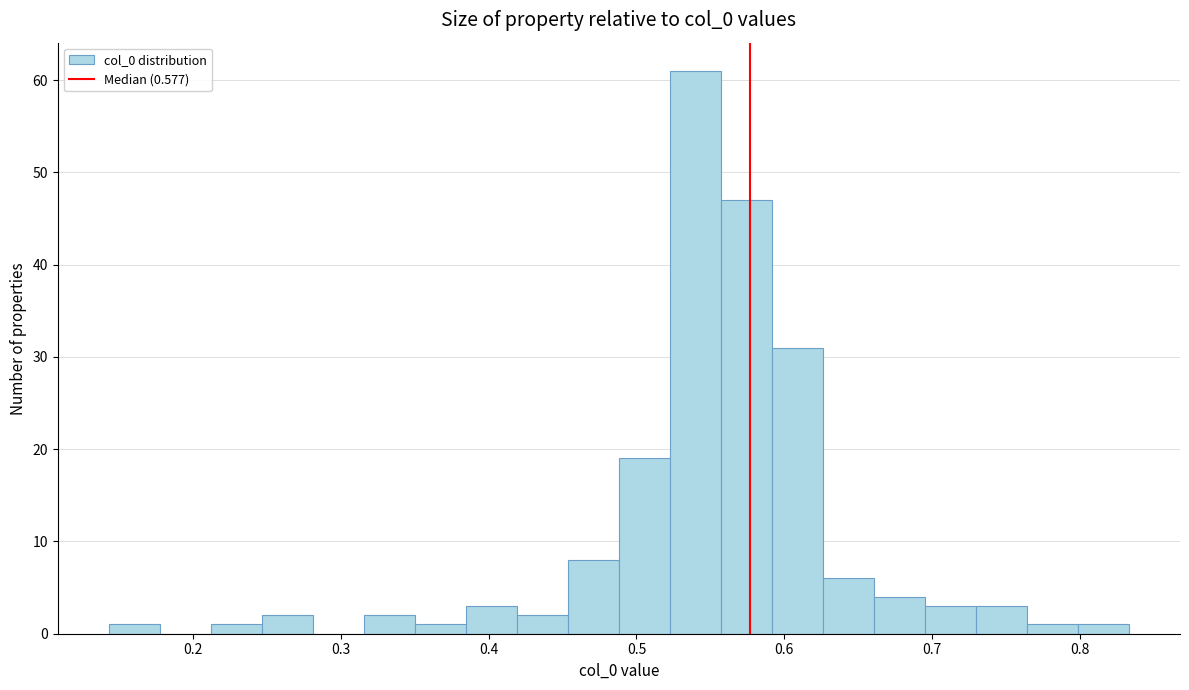

Read against the x-axis, roughly where is the centre of the tallest bar?

0.54